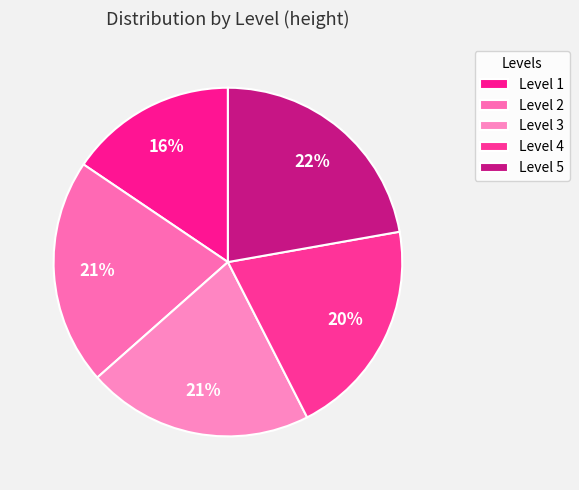

Is the sum of Level 2 and Level 4 greater than half?

No